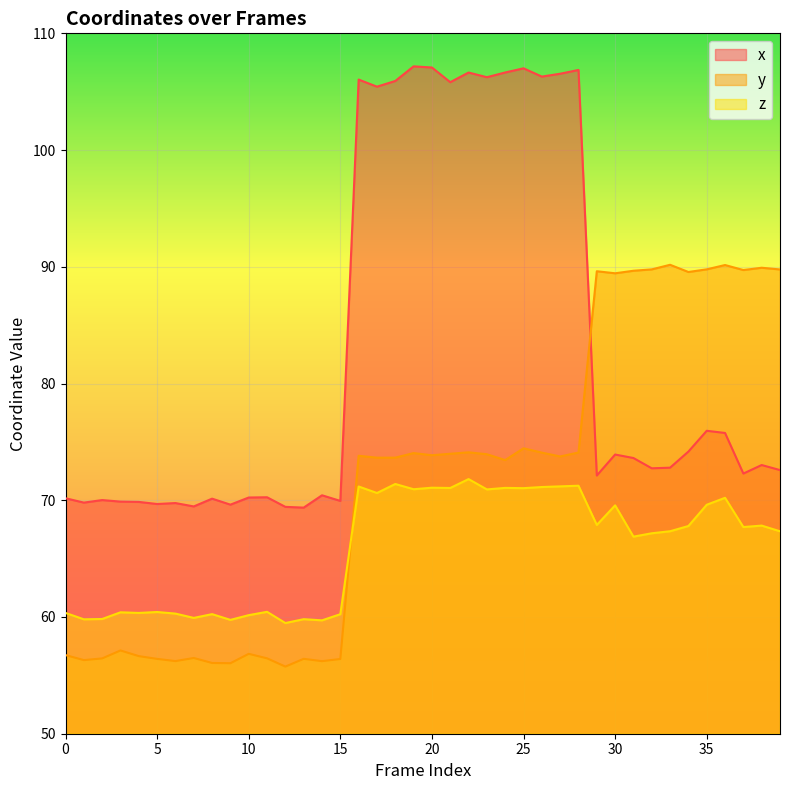

True or false: z and y intersect in this chart.

True